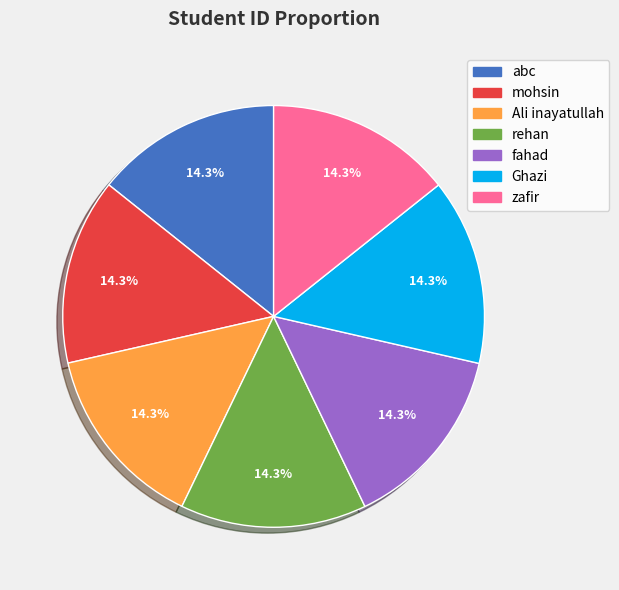

The abc slice represents 14% of the pie. True or false?

True